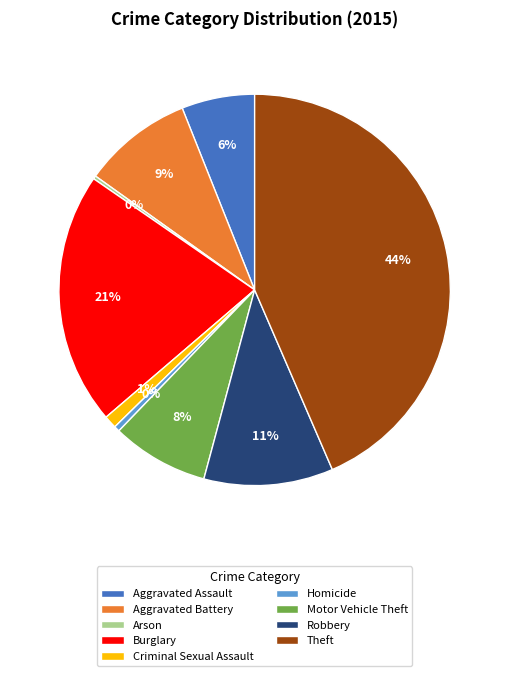

Combined, do Aggravated Battery and Robbery account for over 50%?

No